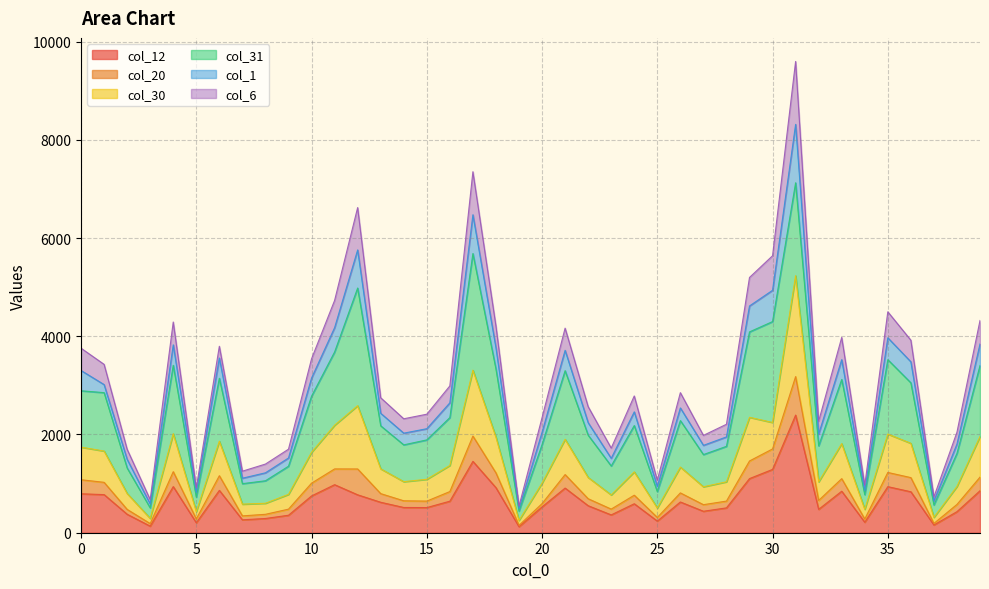

What are all the series names shown in the legend?

col_12, col_20, col_30, col_31, col_1, col_6